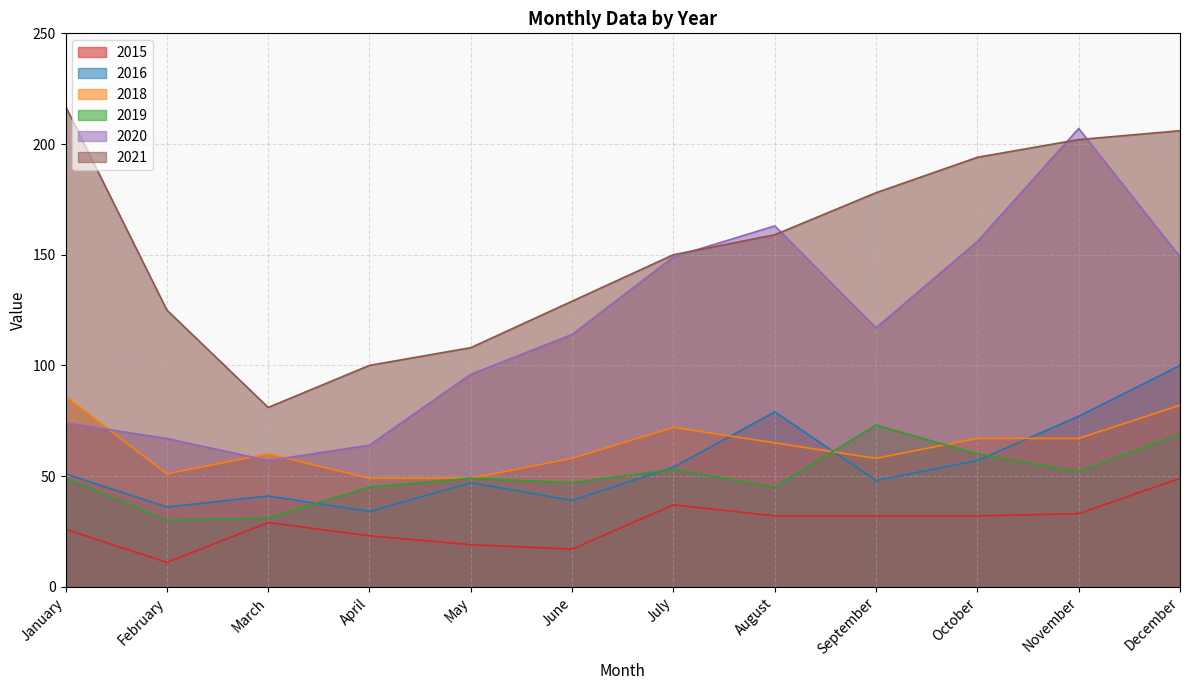

How many distinct data groups are displayed?

6